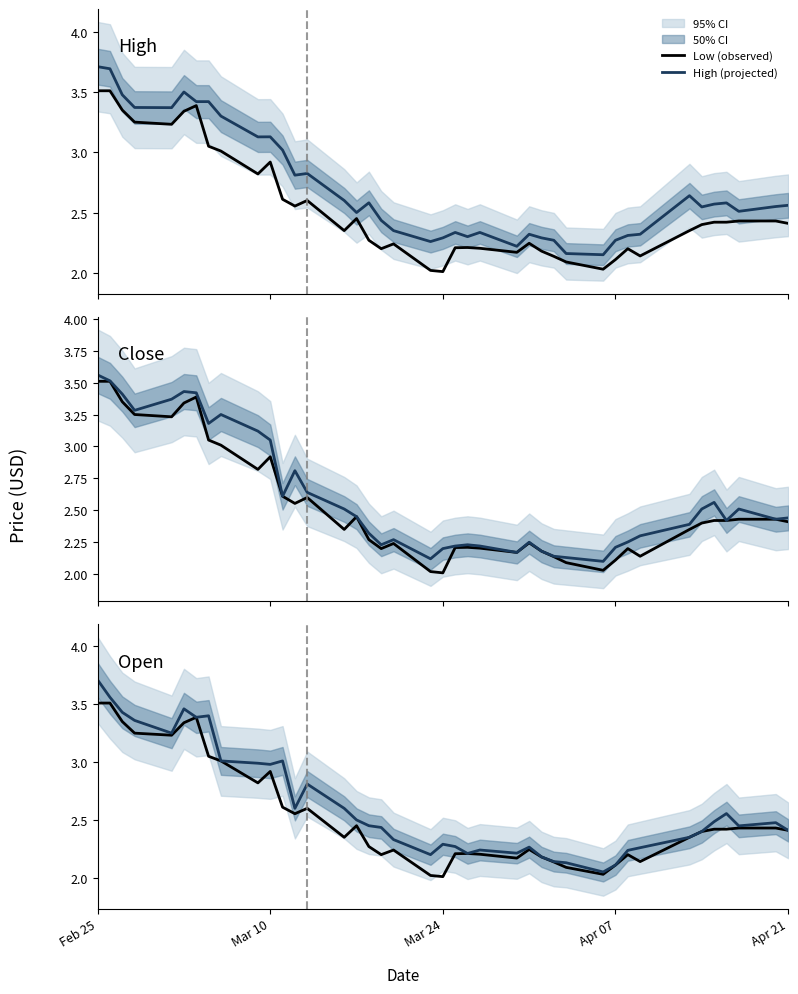

What is the value of the Open (projected) point at the 9th from the left?

3.0